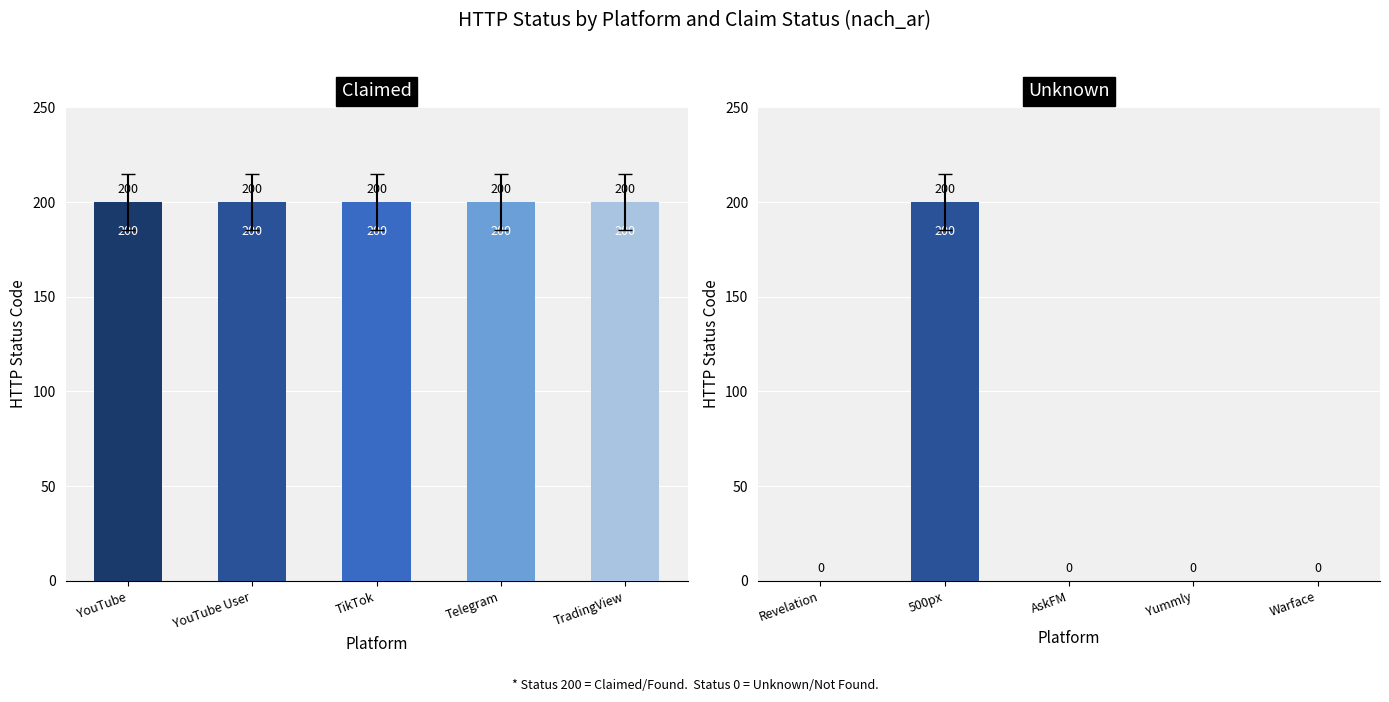

What position from the right is YouTube?

5